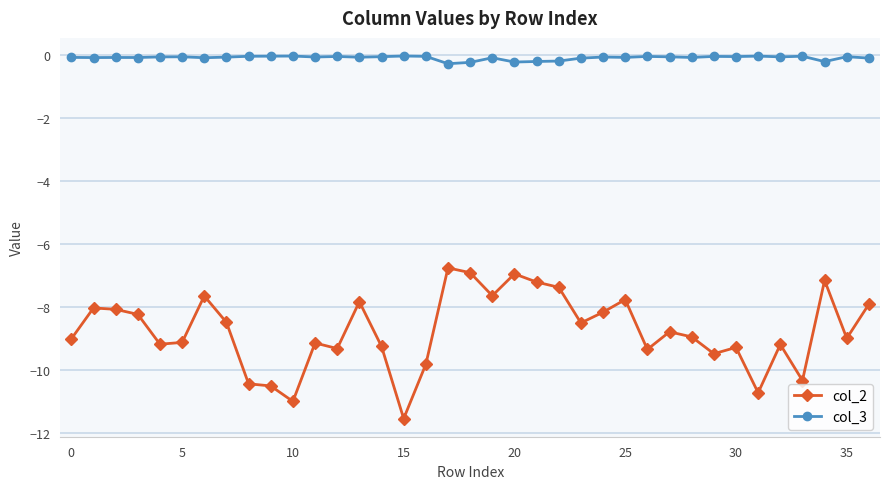

At how many categories does at least one series exceed -4?

37